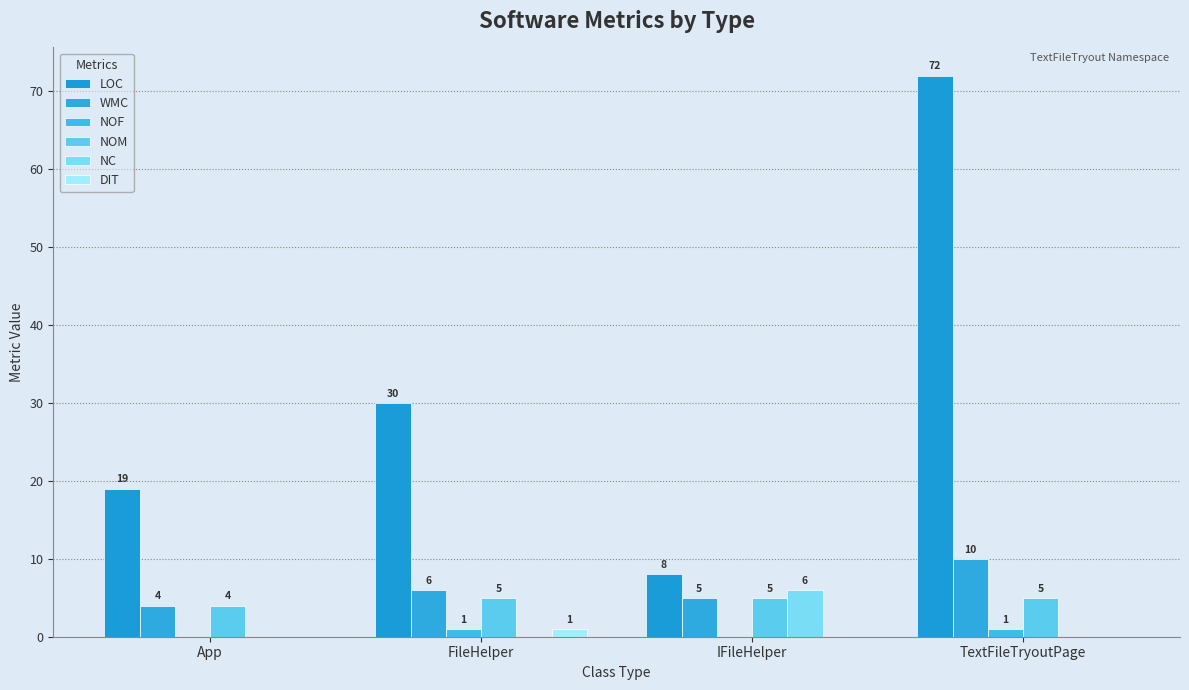

Reading left to right, list all the values displayed in this chart.

LOC: 19	30	8	72
WMC: 4	6	5	10
NOF: 0	1	0	1
NOM: 4	5	5	5
NC: 0	0	6	0
DIT: 0	1	0	0